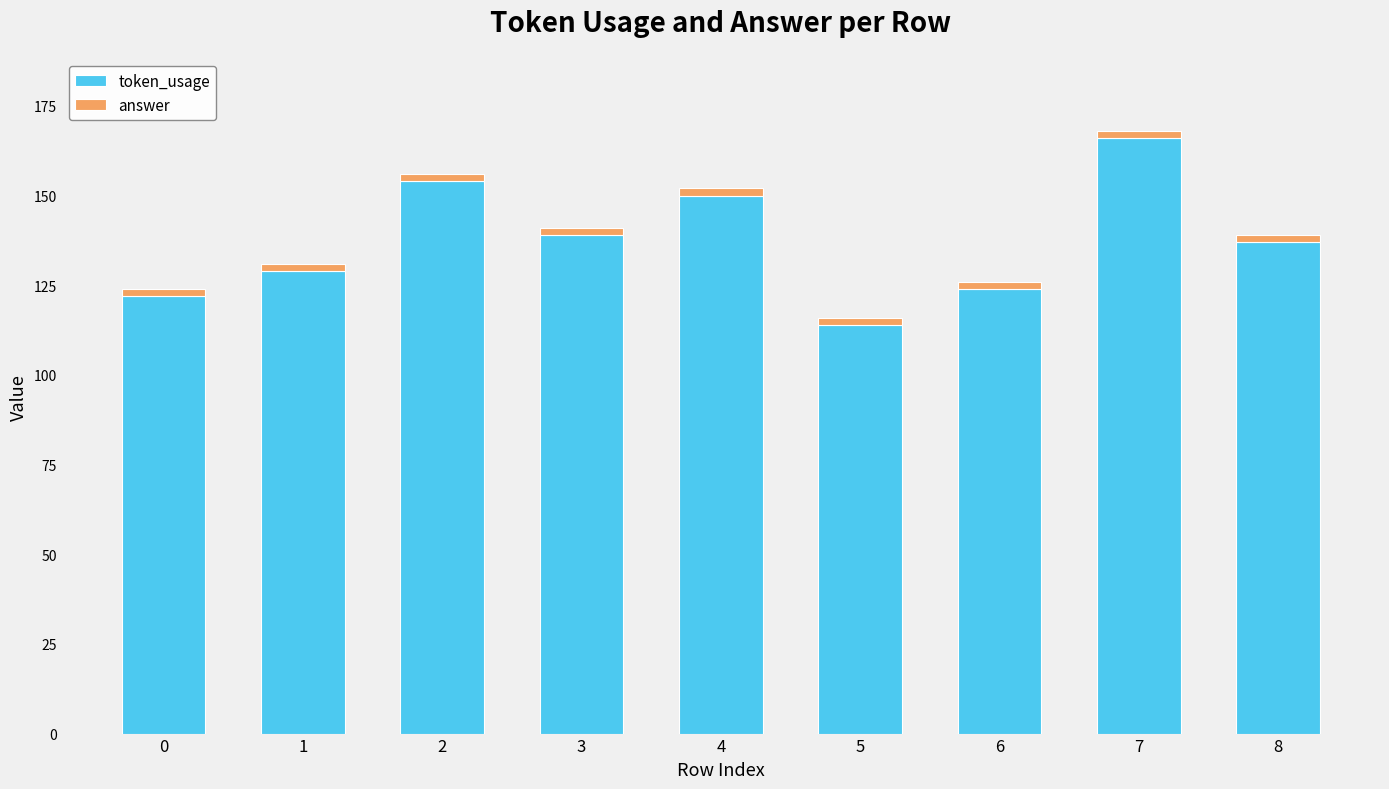

Are the bars grouped side by side (vs. stacked)?

No